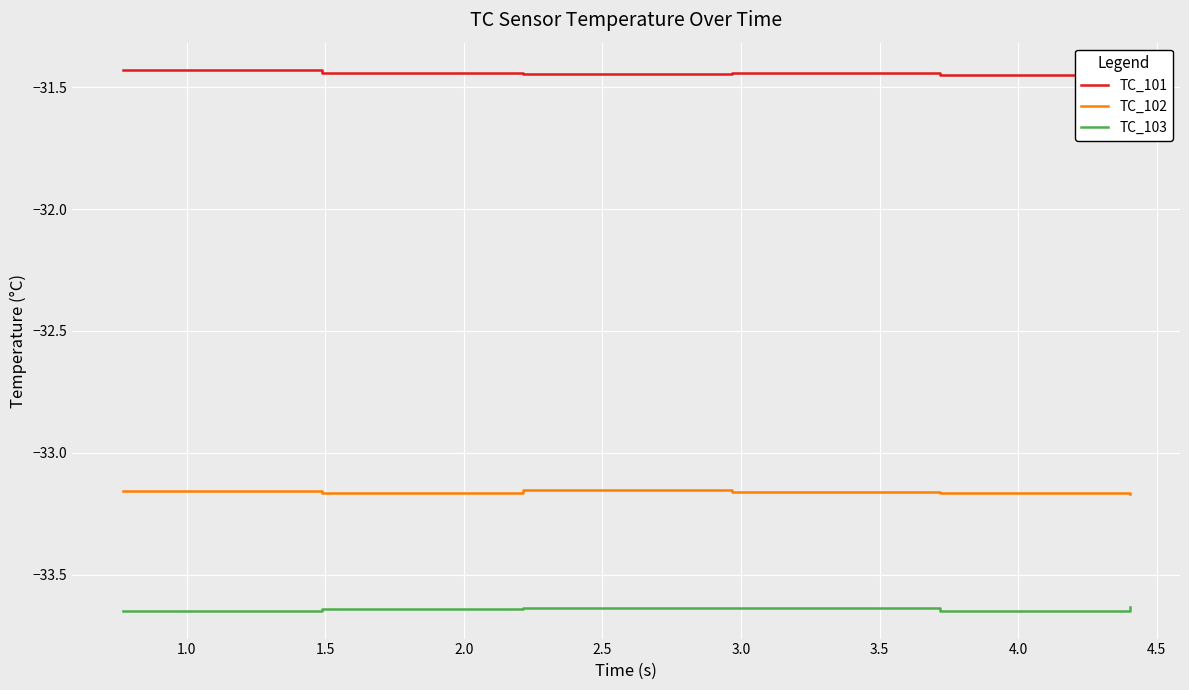

Rank the series by their average value, from highest to lowest.

TC_101, TC_102, TC_103